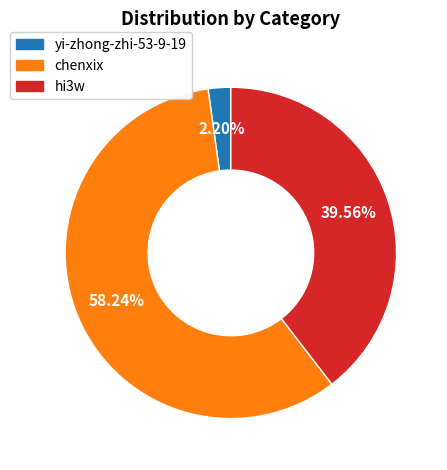

To the nearest percent, what is the average slice percentage?

33%